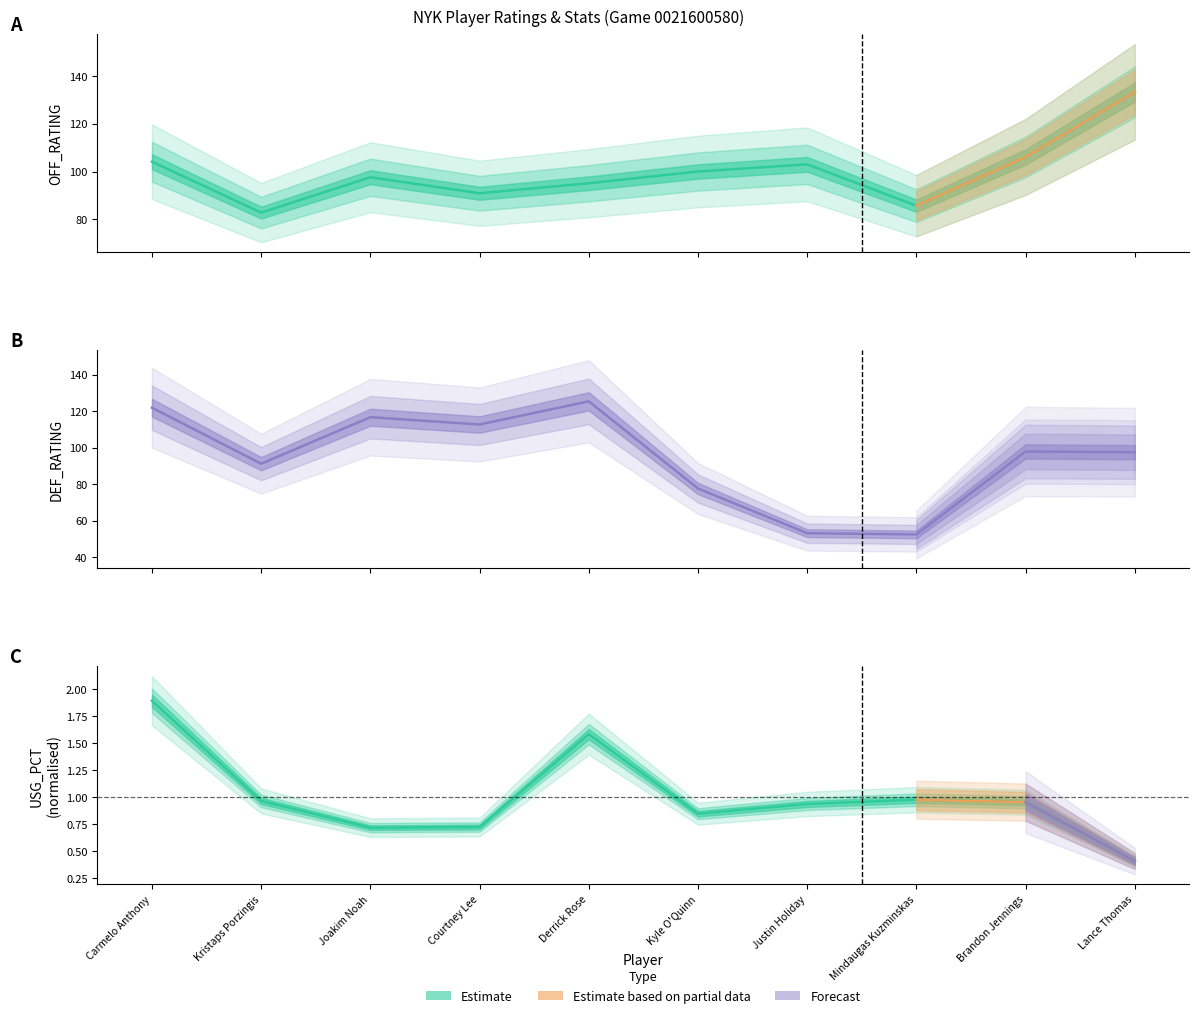

True or false: USG_PCT has a value of 0.1 at Lance Thomas.

False